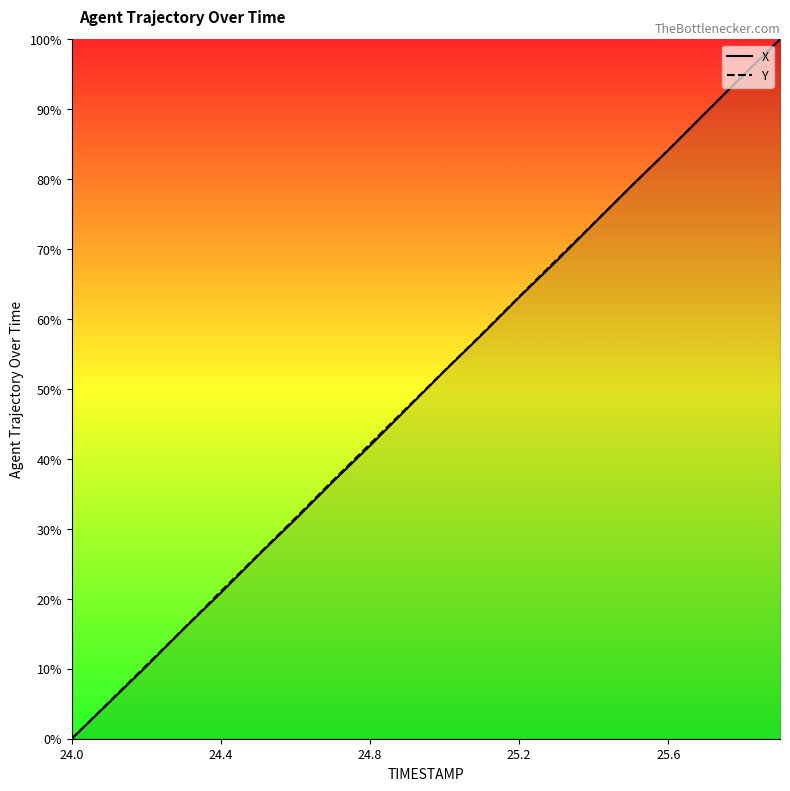

Is it true that X equals 20.9 at 24.4?

True